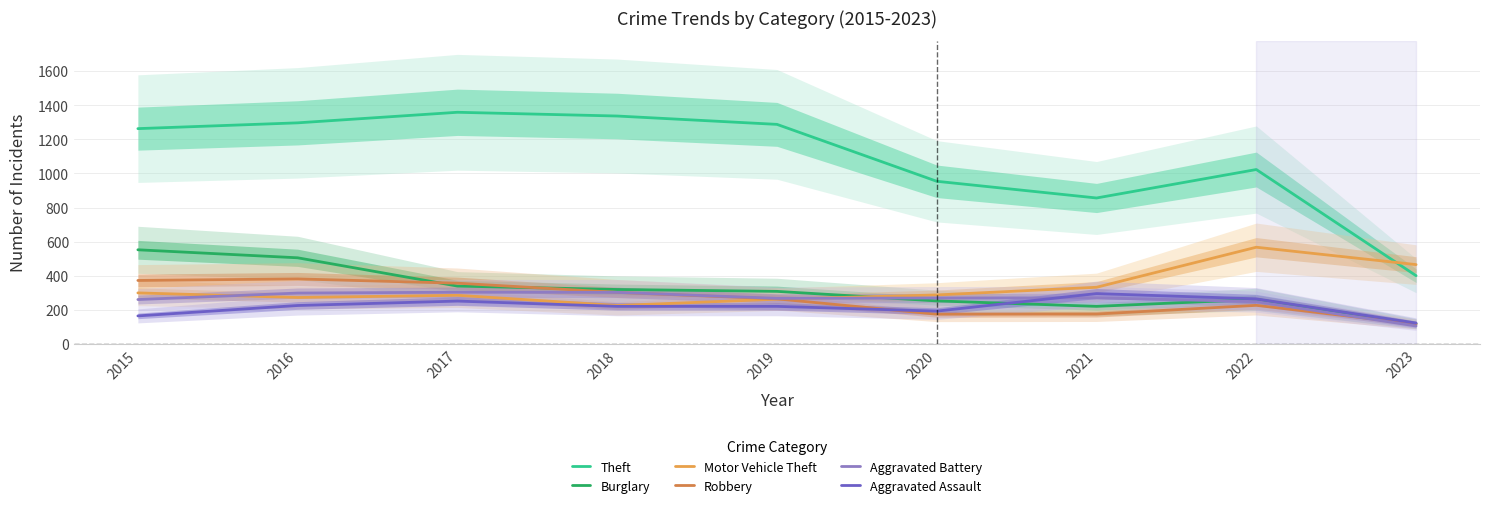

At which category is the sum across all series the highest?

2016